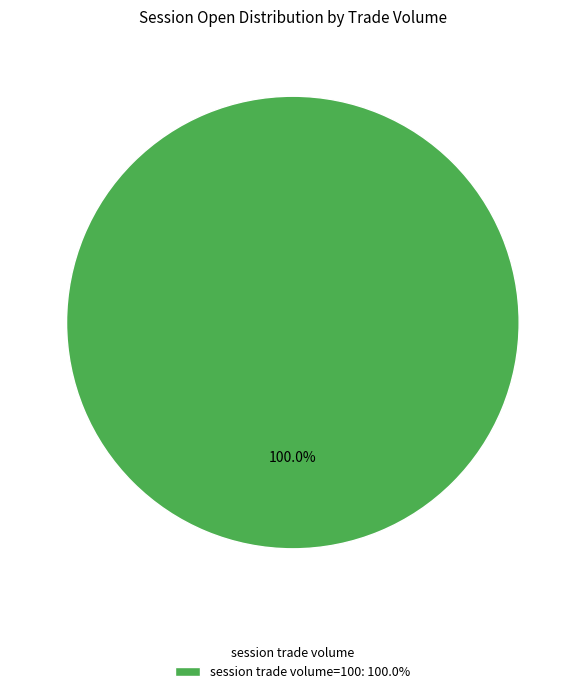

Rank the categories by value from highest to lowest.

session trade volume=100: 100.0%